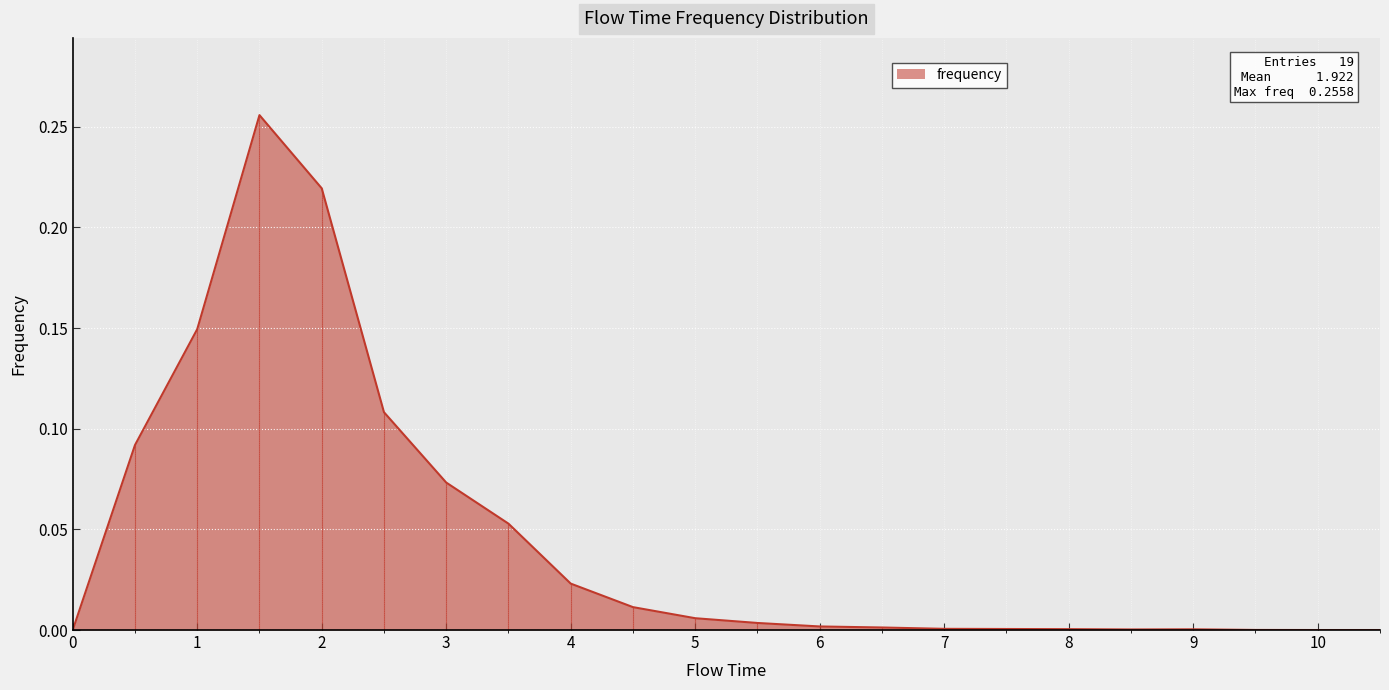

How many series are shown in this chart?

1